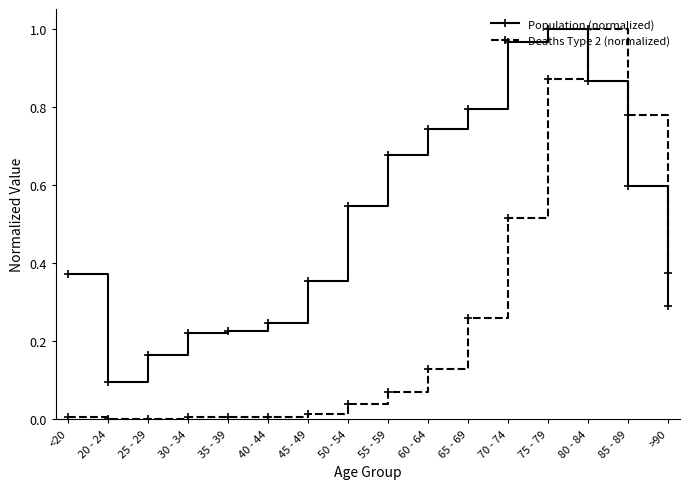

In Population (normalized), how many points are higher than both neighbors (excluding endpoints)?

1